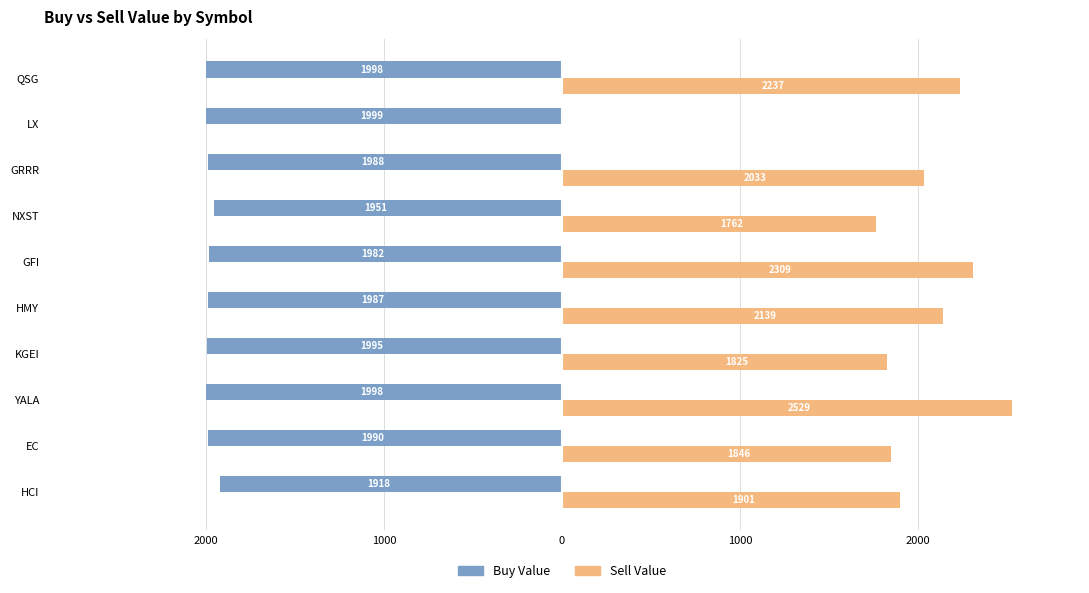

What are all the series names shown in the legend?

Buy Value, Sell Value